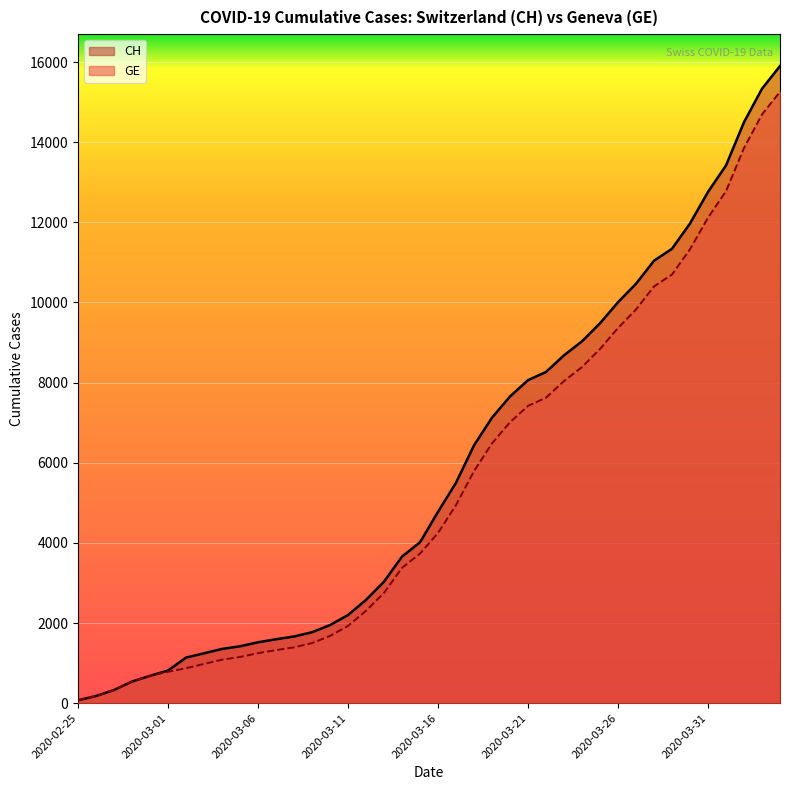

At which label does CH first exceed 4775?

2020-03-17